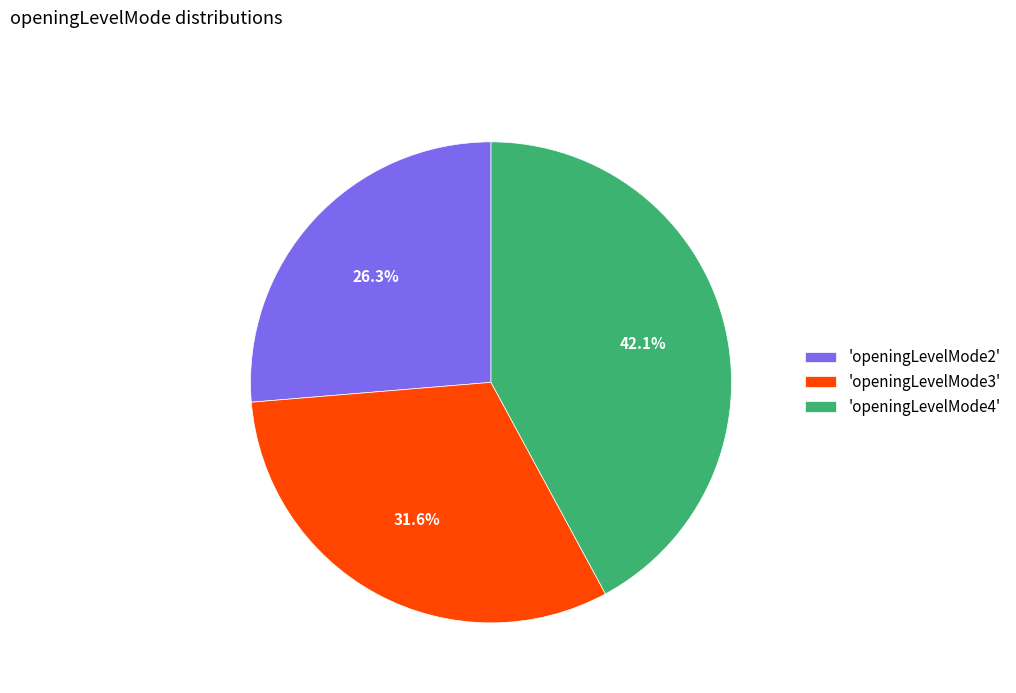

Is there a majority slice in this chart?

No